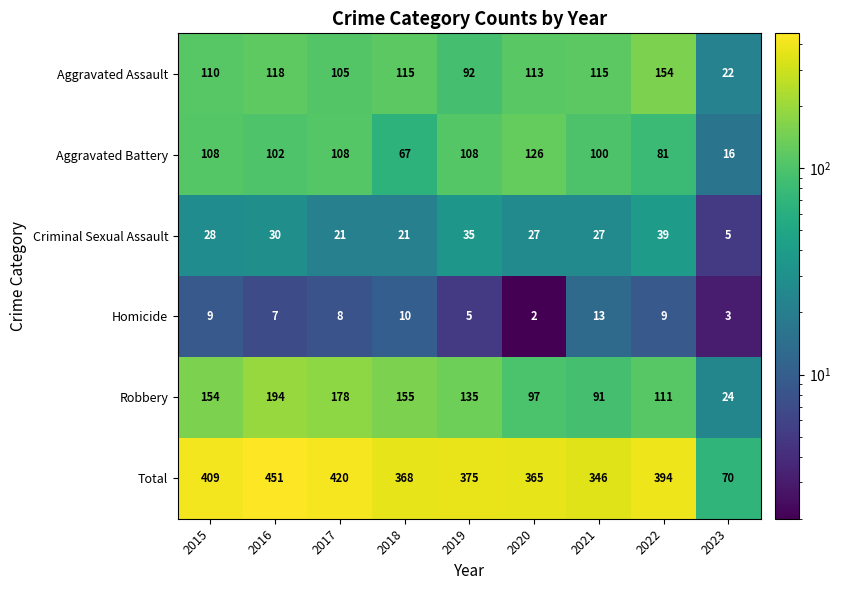

What is the difference between the Total values at 2021 and 2023?

276